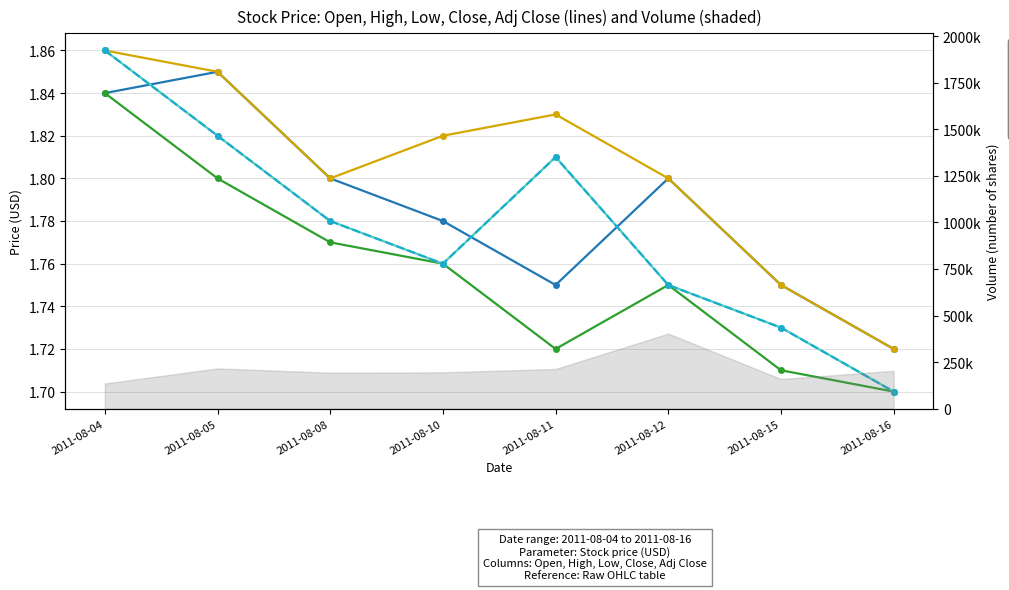

Is the value of Adj Close at 2011-08-08 greater than the value of High at 2011-08-15?

Yes